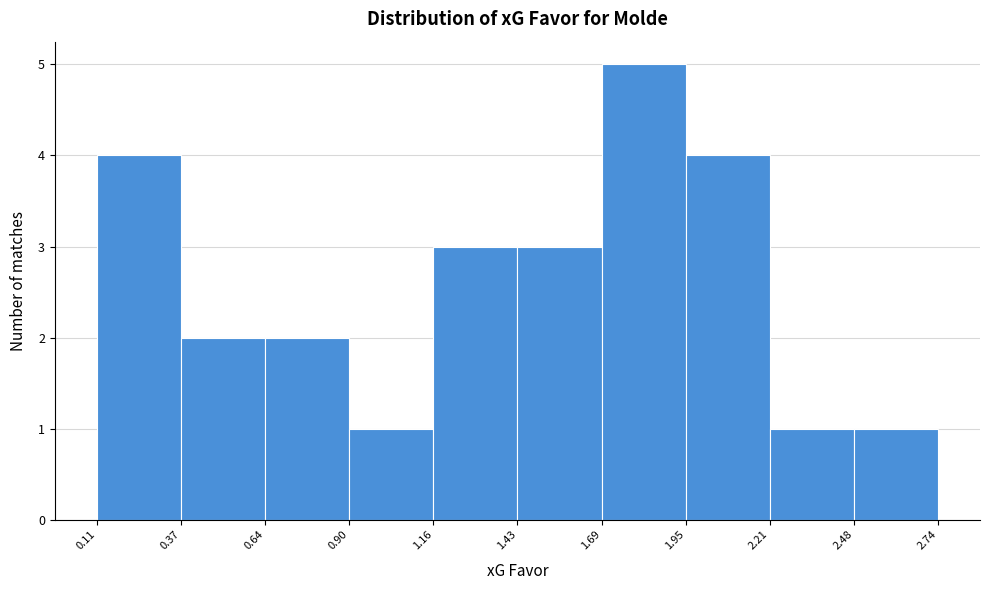

Which range on the x-axis has the tallest bar?

1.69 to 1.95